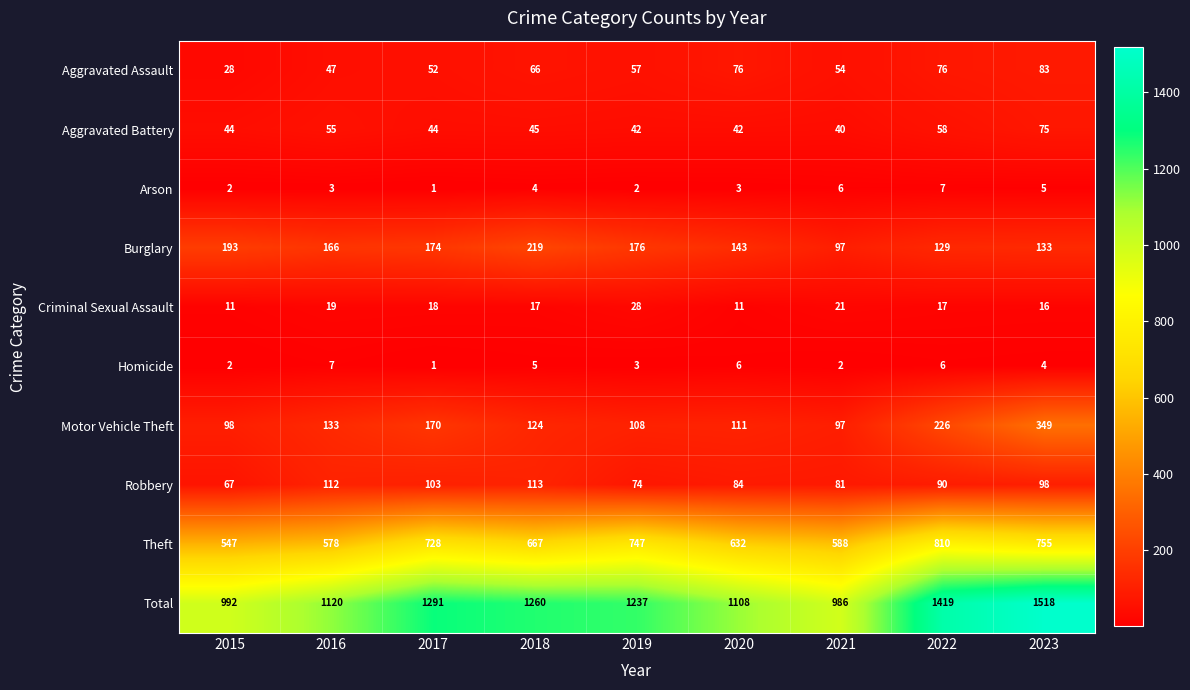

True or false: Robbery has a value of 112 at 2016.

True